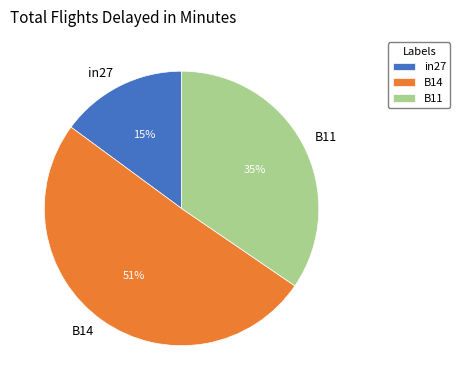

How many segments does this pie chart have?

3